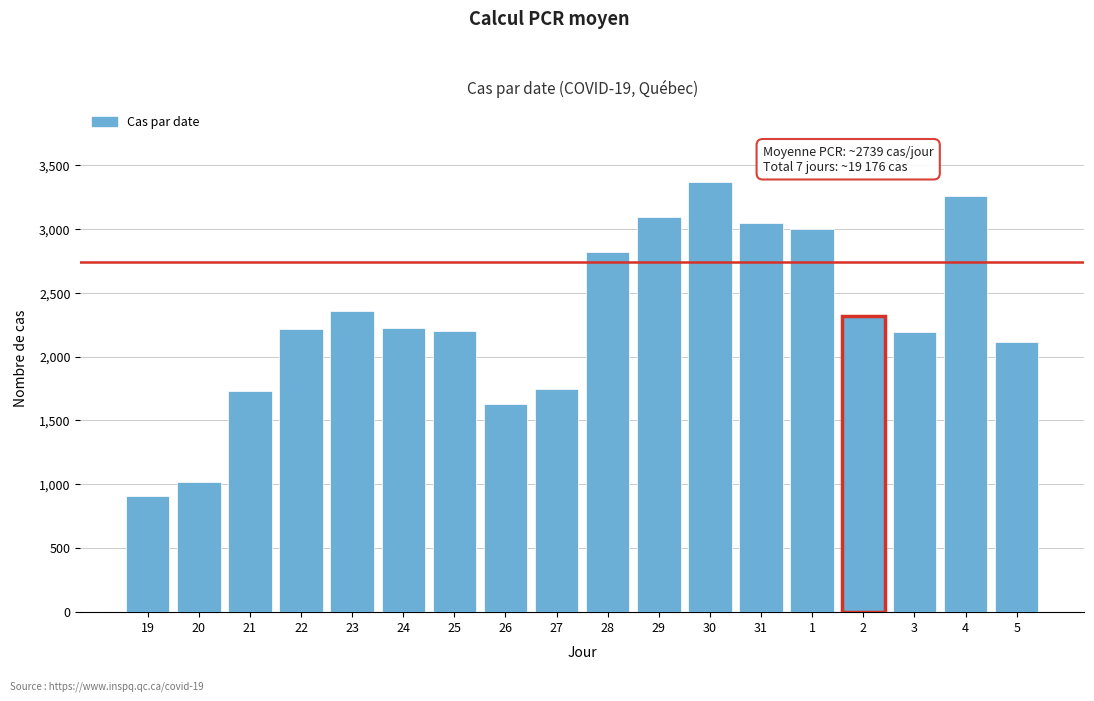

What is the greatest value displayed?

3368